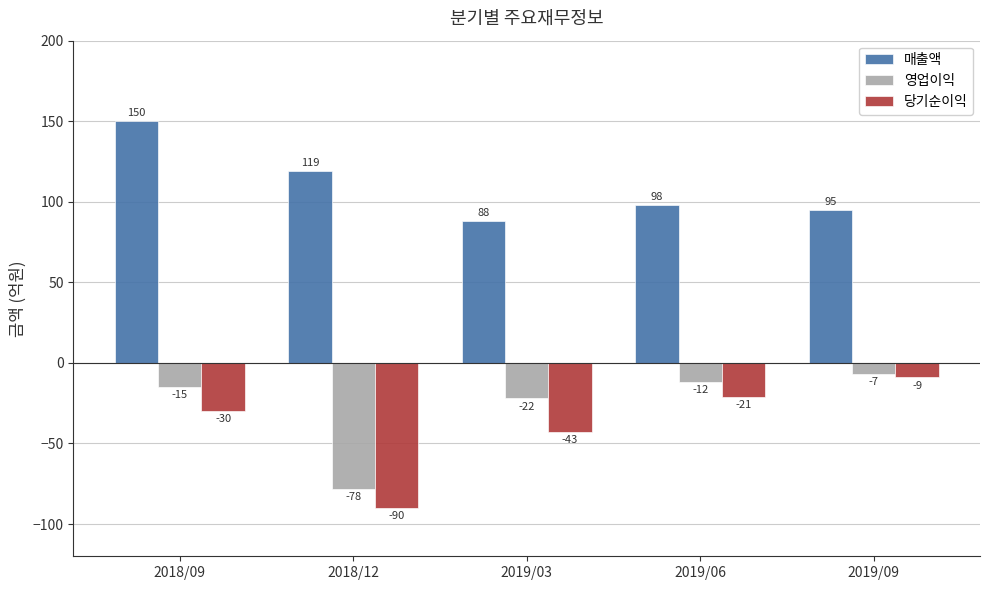

What is the average value of the 당기순이익 series?

-39